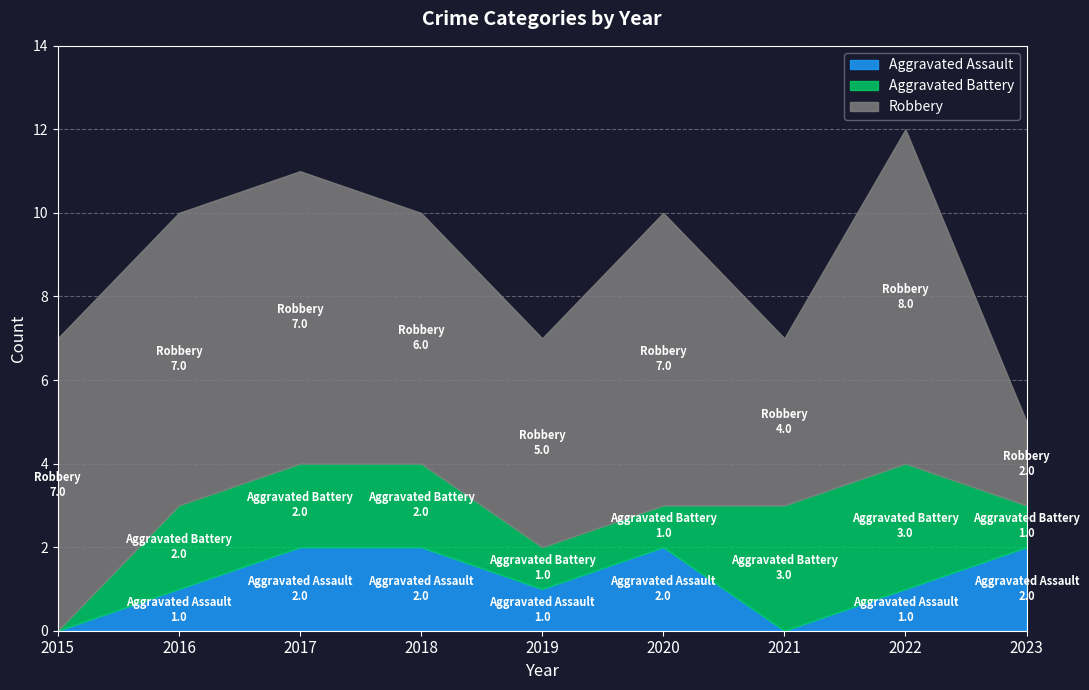

What is the approximate value of Aggravated Battery at 2020?

1